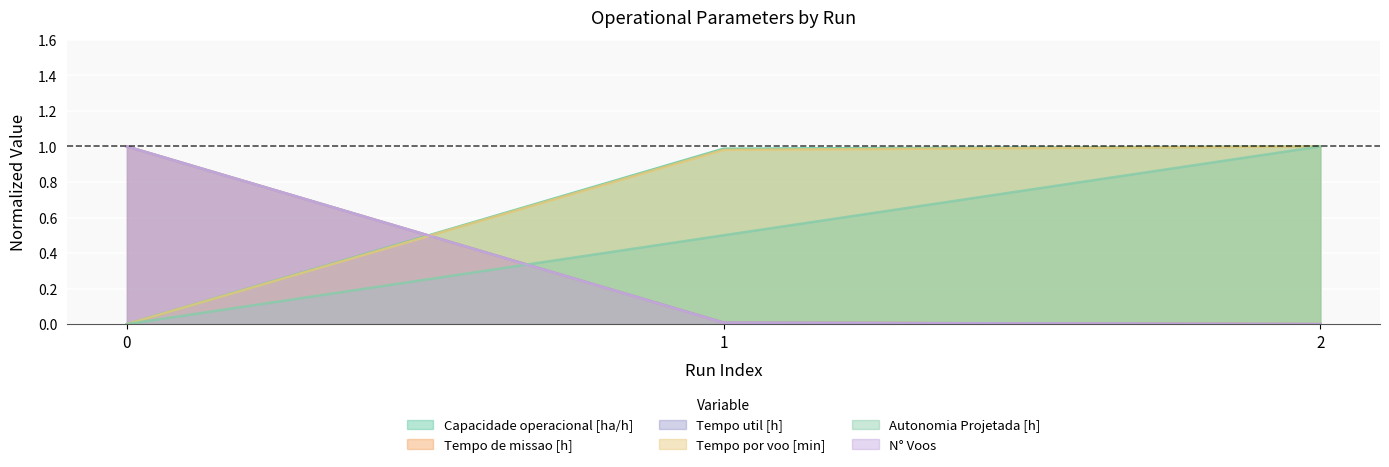

How many lines are shown in the chart?

6